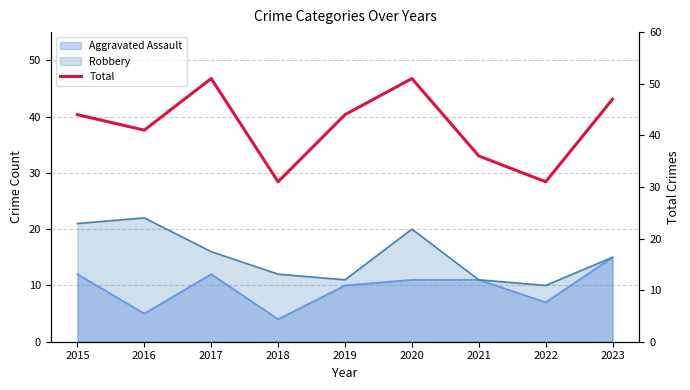

Between 2016 and 2017, which is larger?

2017